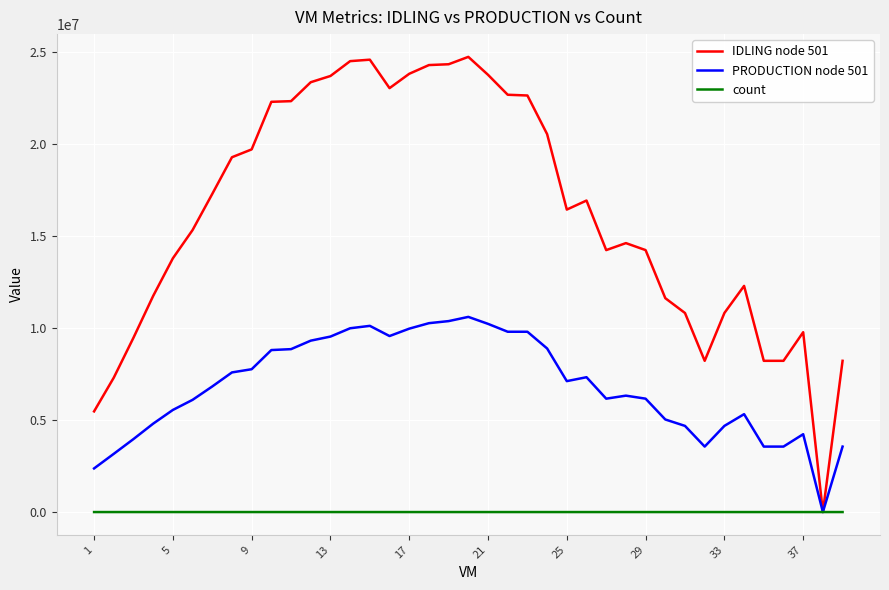

Rank the series by their maximum value, from lowest to highest.

count, PRODUCTION node 501, IDLING node 501